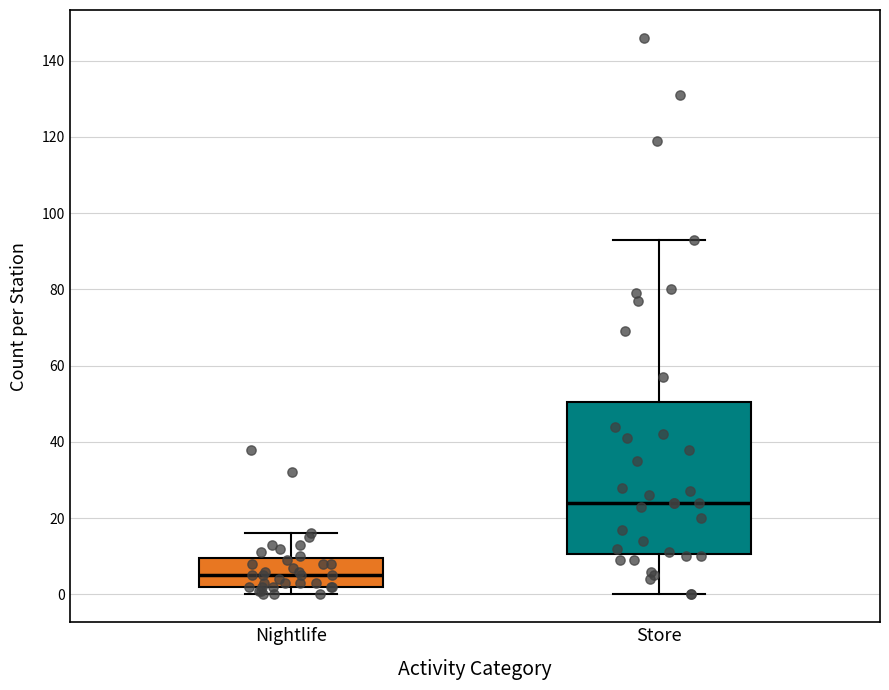

Reading left to right, transcribe this box plot: for each box, give where its median line is, the range the box spans, and where its two whiskers end, as read against the y-axis. The values are not printed on the chart, so give them approximately, as read against the axis.

Nightlife: median 6, box 2 to 10, whiskers 0 to 16
Store: median 24, box 10 to 50, whiskers 0 to 94